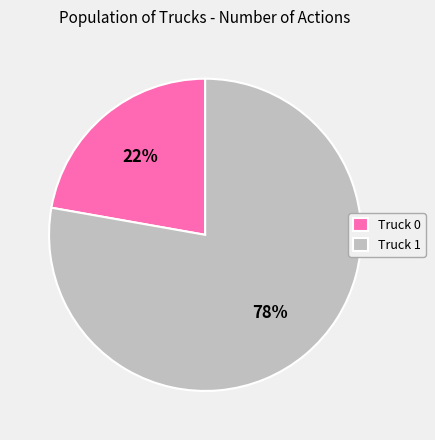

True or false: Truck 0 accounts for 9% of the total.

False